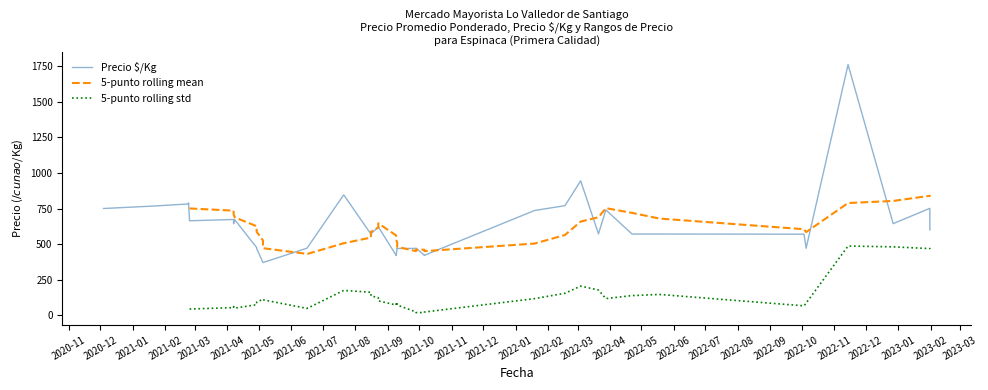

The Precio $/Kg series shows 1210.2 at 2023-02. True or false?

False